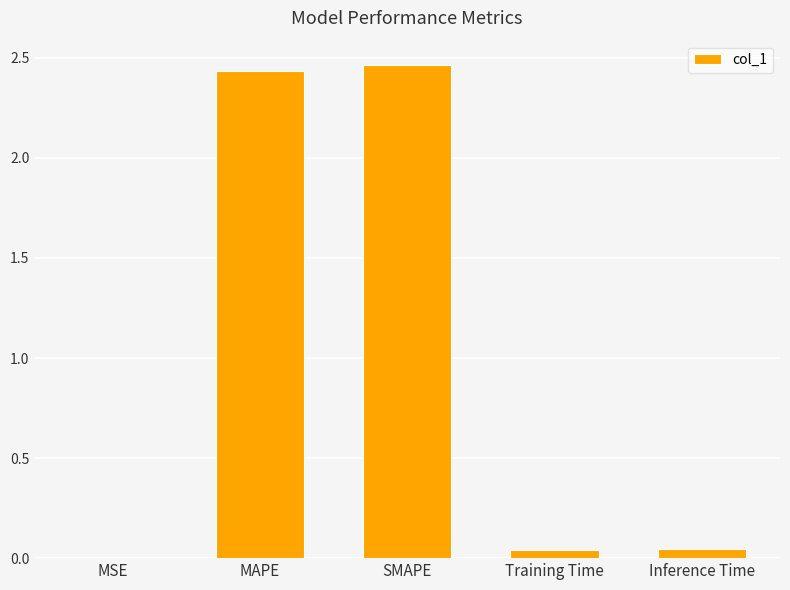

What is the sum of all values?

5.0